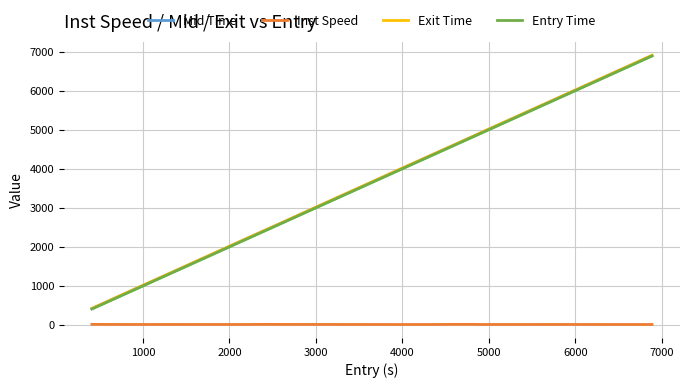

What is the sum of all Inst Speed values?

202.1